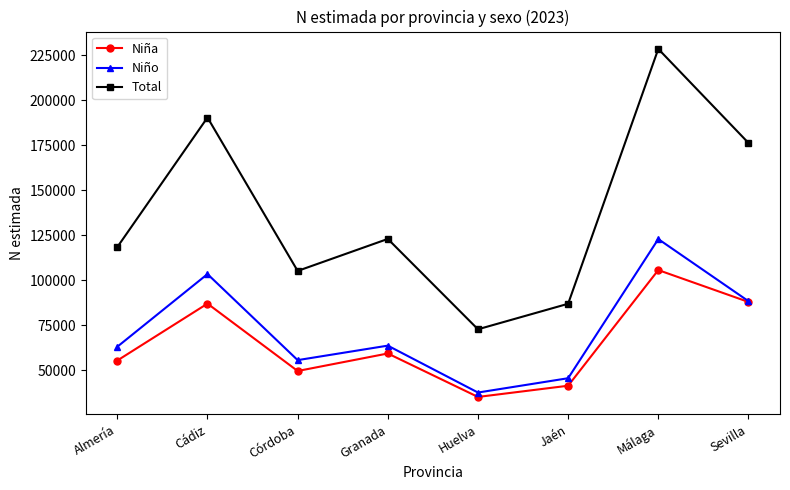

True or false: Niña has a value of 34309 at Sevilla.

False